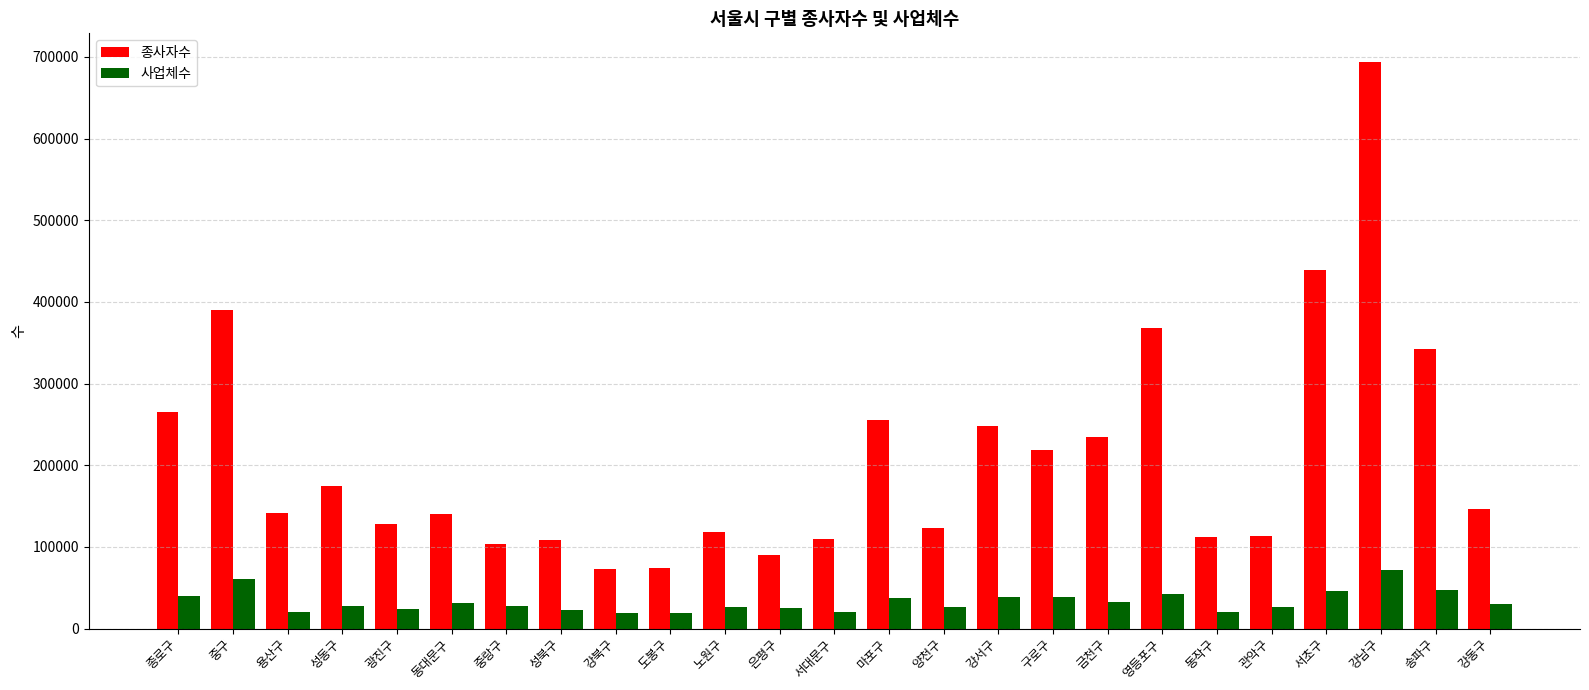

List the series in order of their peak value, highest first.

종사자수, 사업체수